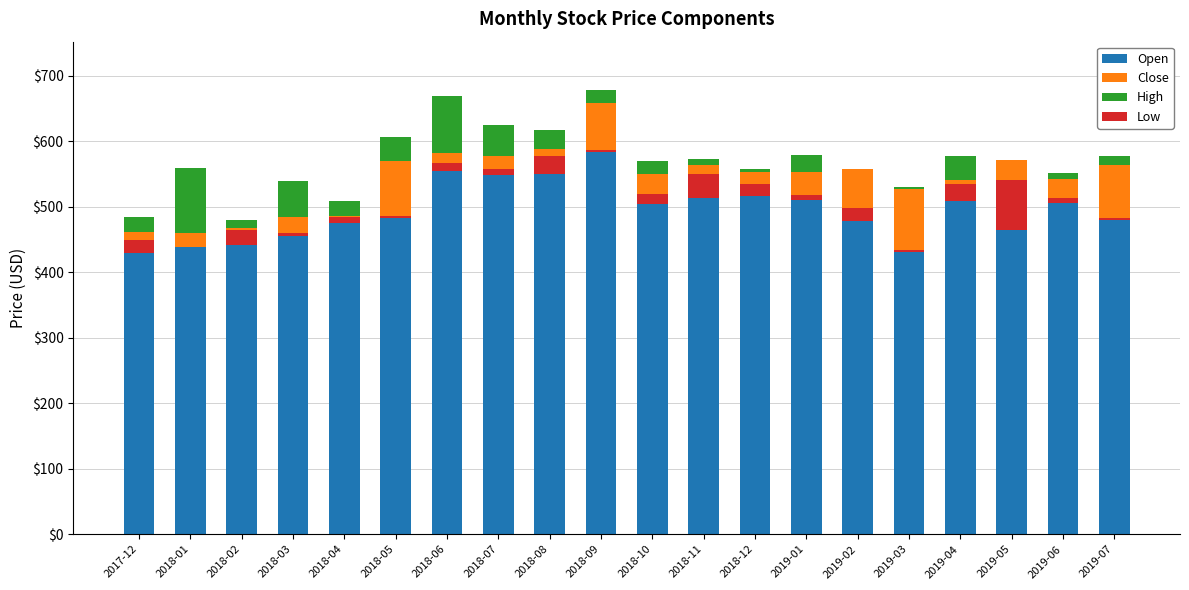

True or false: Close has a value of 3.7 at 2018-12.

False